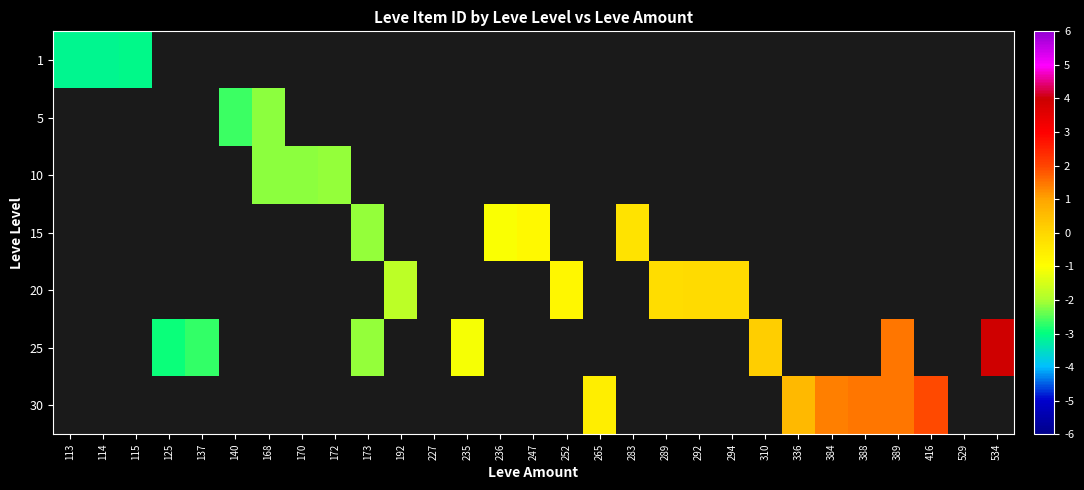

Which has a higher value, 389 or 416?

416